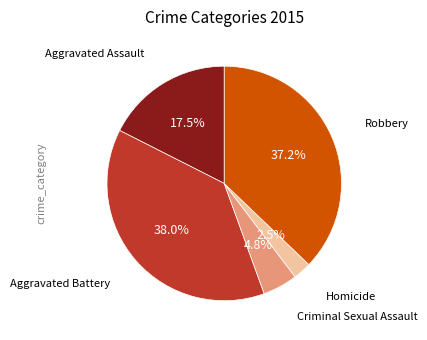

Does any single category account for the majority?

No